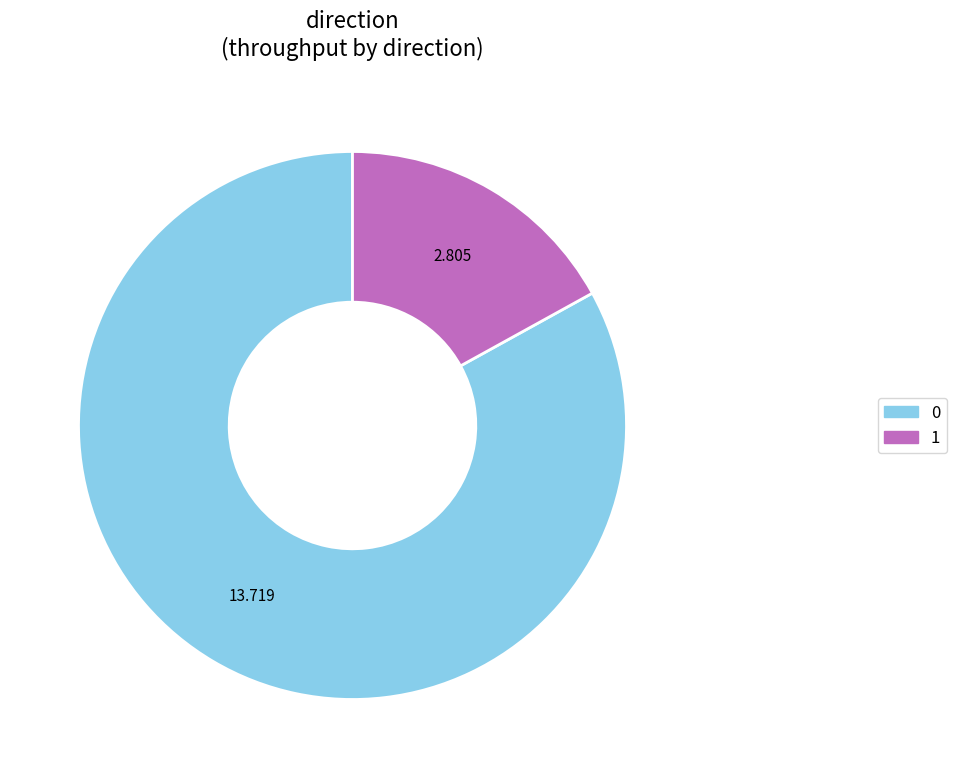

Is there a majority slice in this chart?

Yes